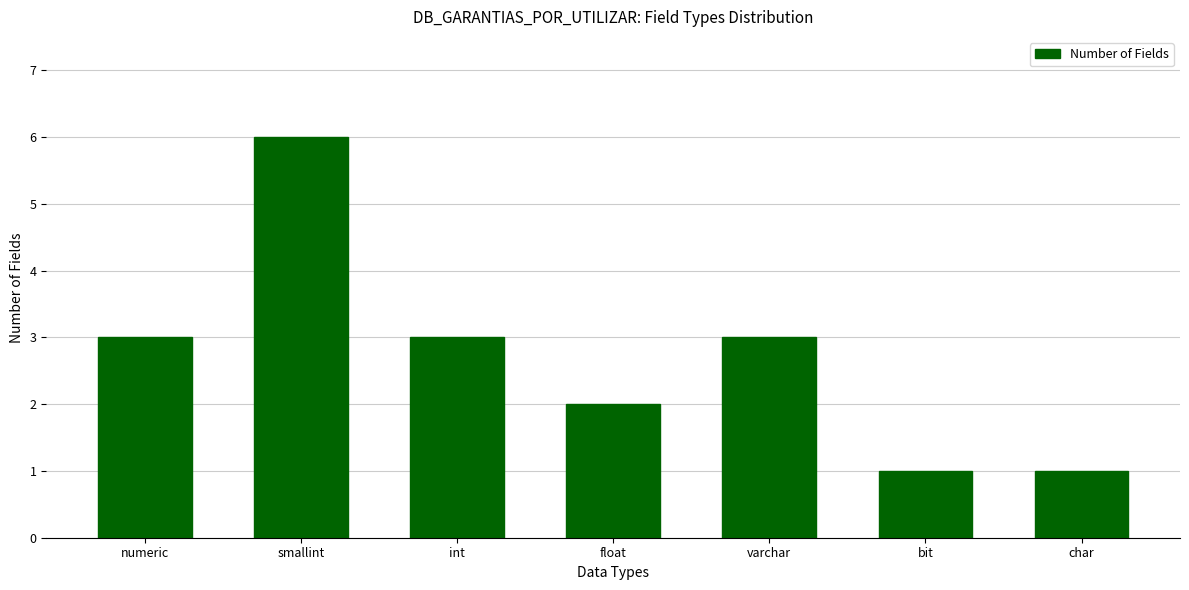

Approximately how many times larger is the value at bit compared to varchar?

0.3